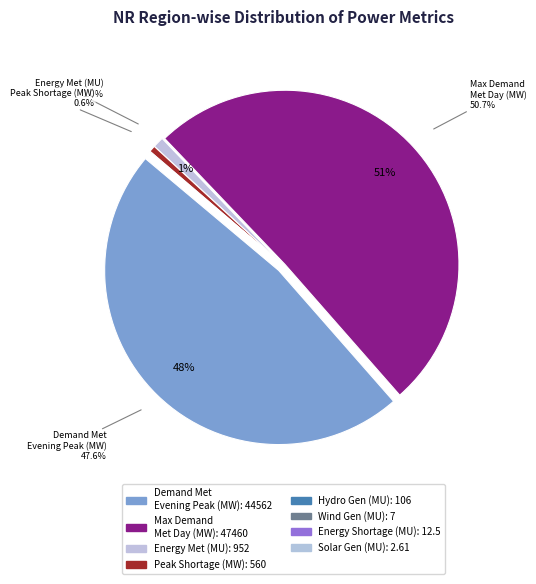

Which slice is the smallest?

Solar Gen (MU)